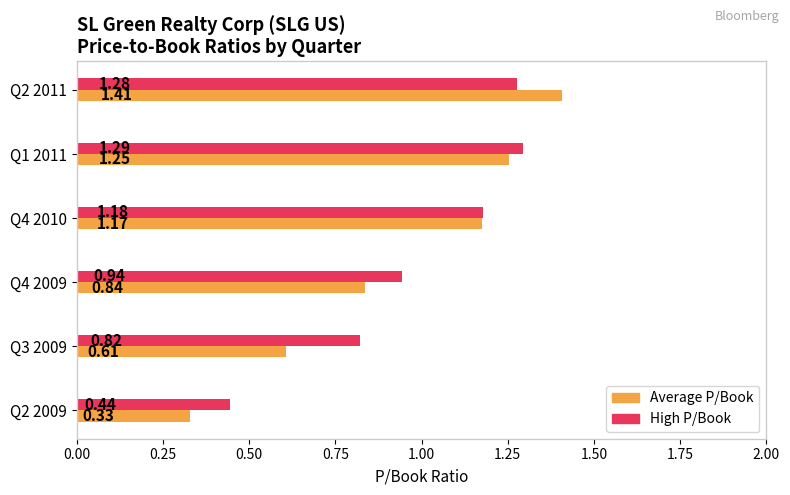

At Q3 2009, list the series in order from smallest to largest.

Average P/Book, High P/Book